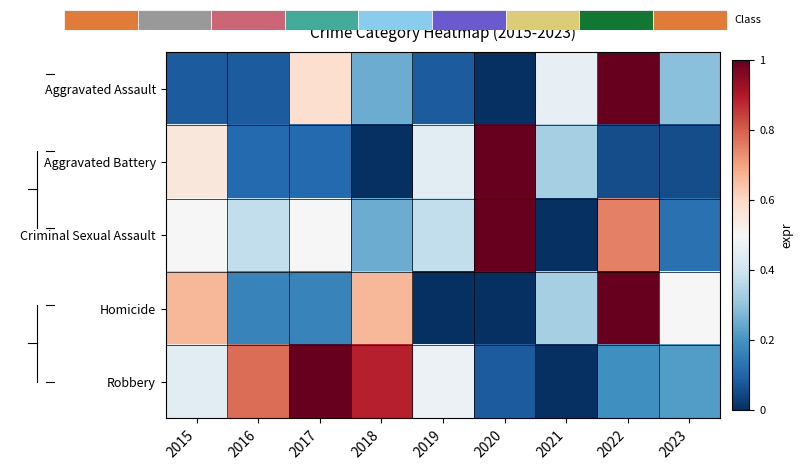

At how many categories does at least one series exceed 0?

9